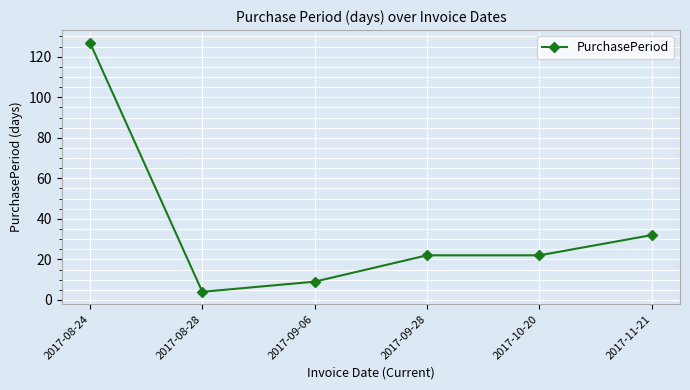

Is it true that the value at 2017-08-24 is 186?

False